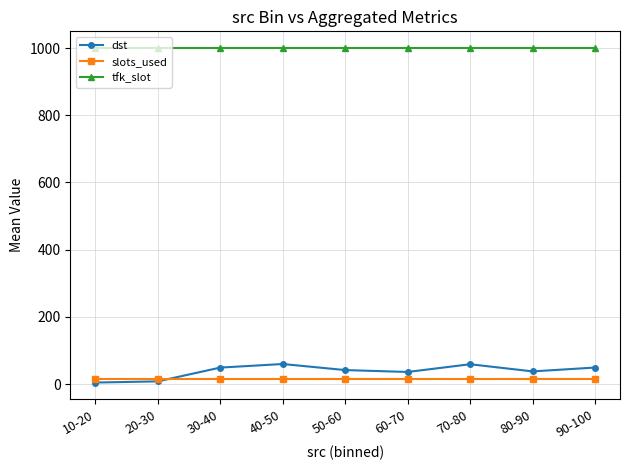

What is the label of the 8th point from the left?

80-90